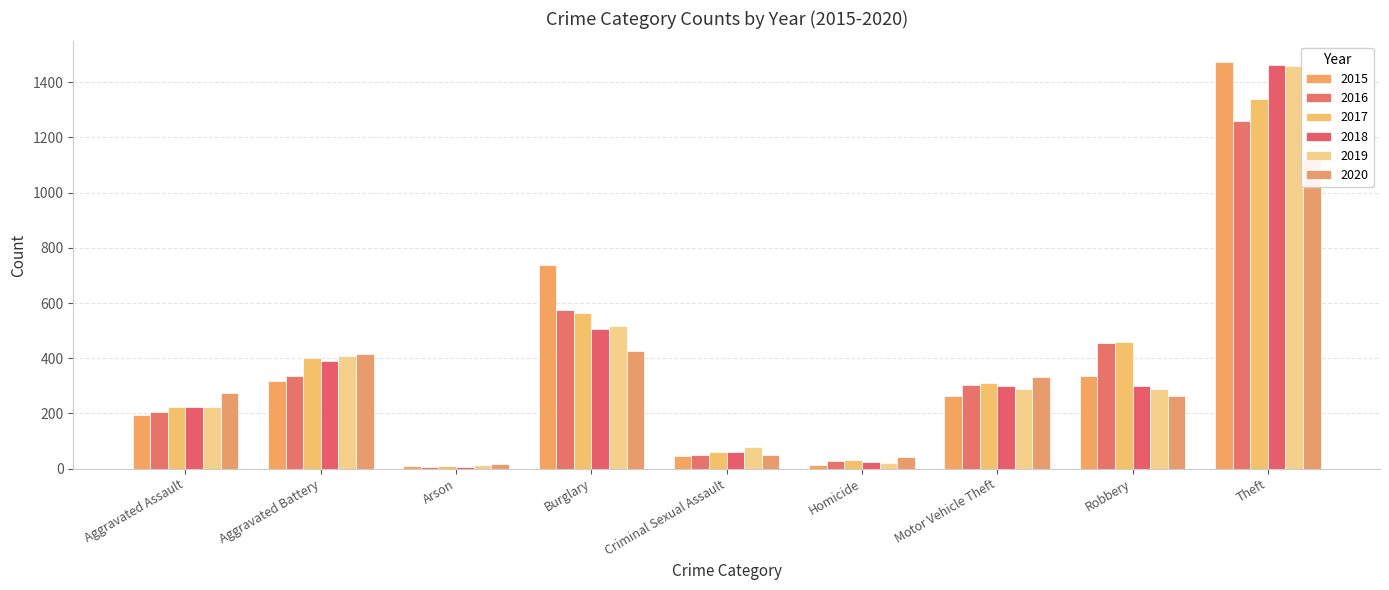

Is it true that 2016 equals 14 at Homicide?

False